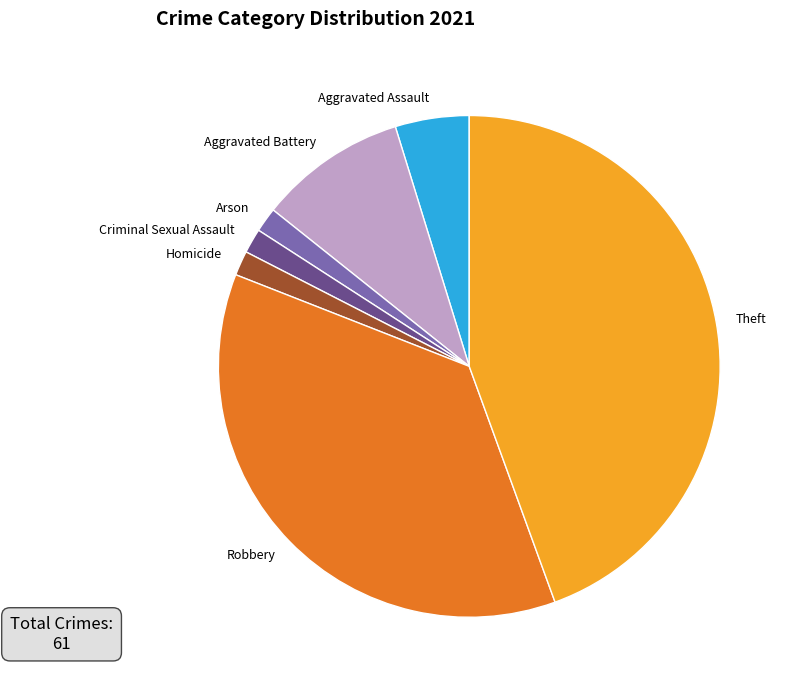

Between Criminal Sexual Assault and Theft, which is larger?

Theft